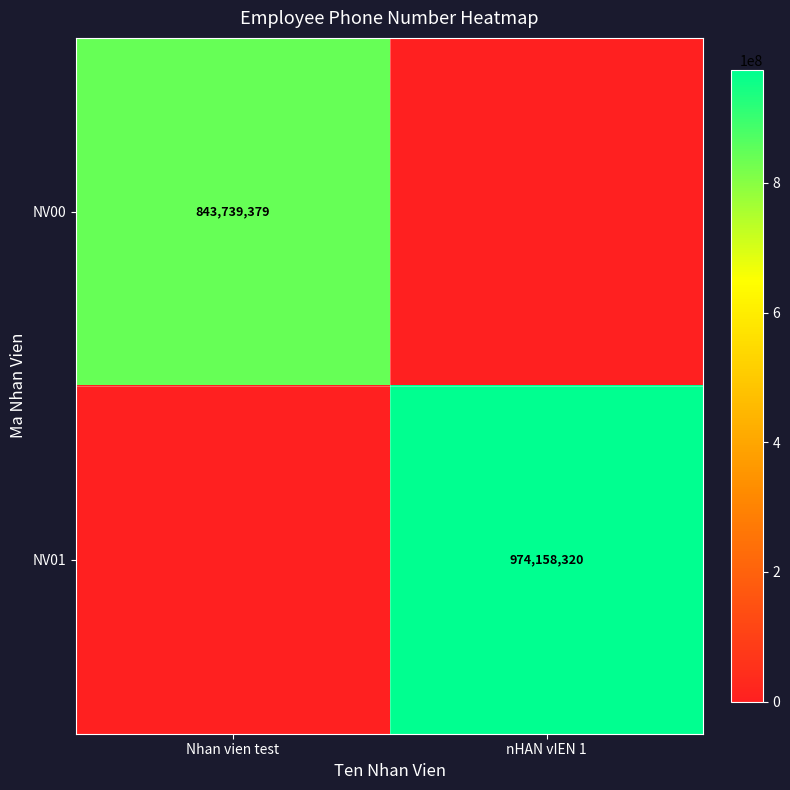

The NV01 series shows 264007953 at nHAN vIEN 1. True or false?

False